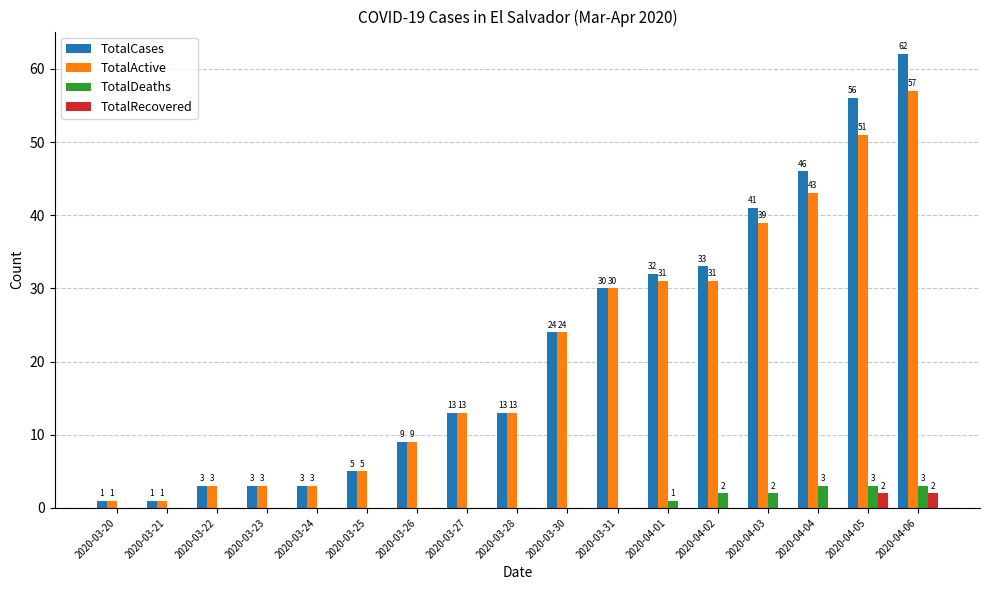

How many distinct data groups are displayed?

4